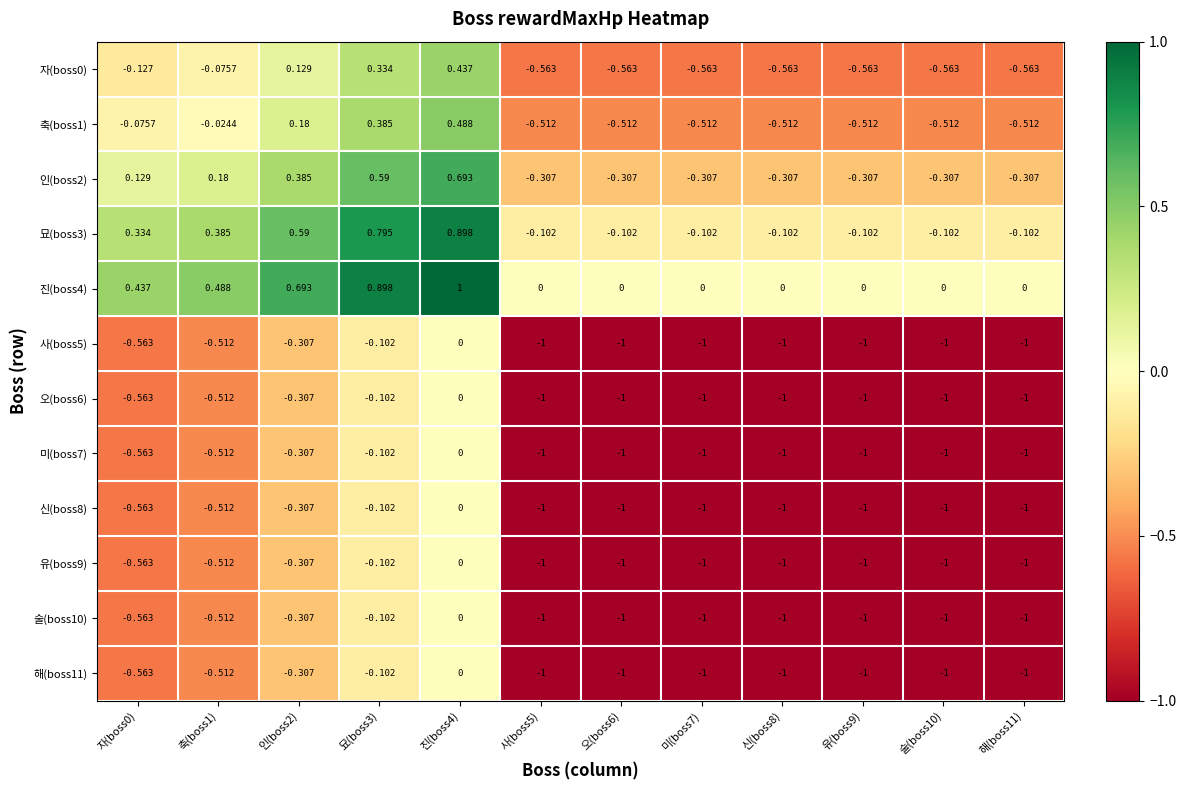

What is the maximum value shown in the chart?

1.0